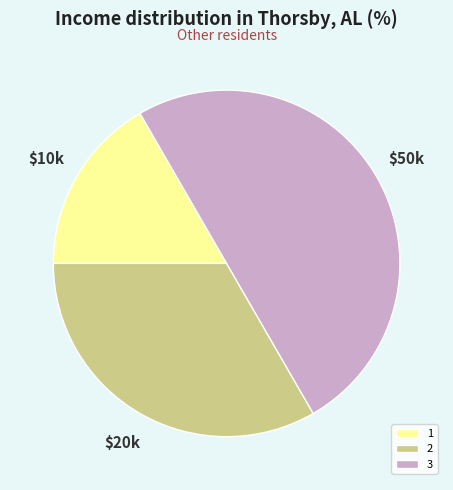

What is the largest slice in the pie chart?

3